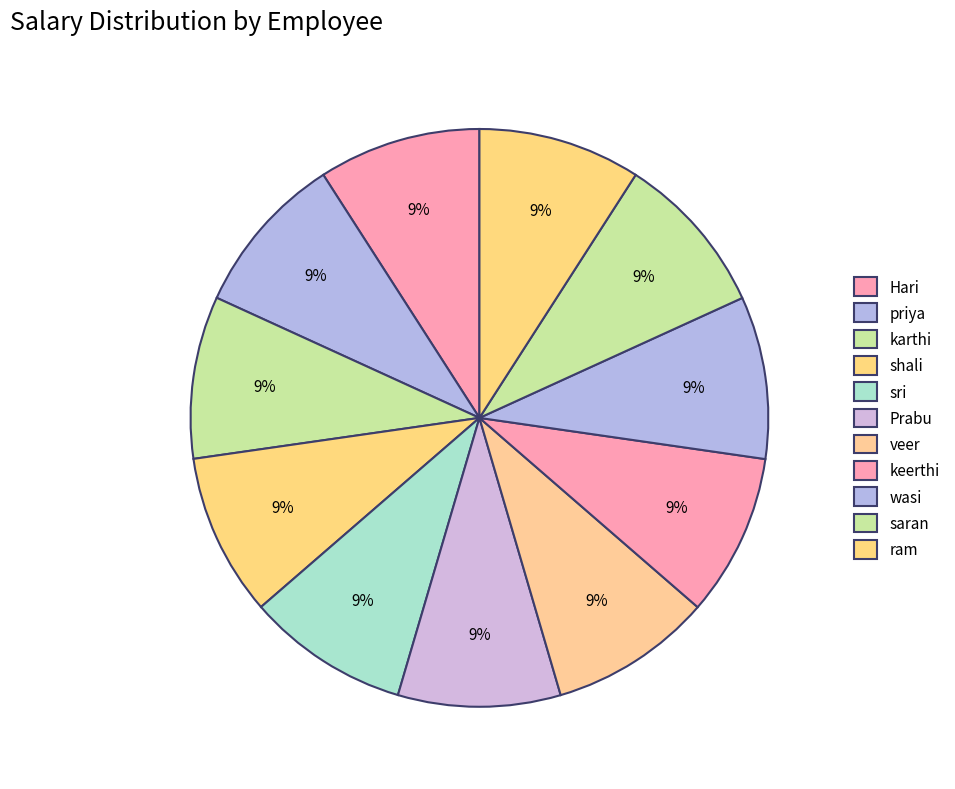

Combined, do sri and Prabu account for over 50%?

No